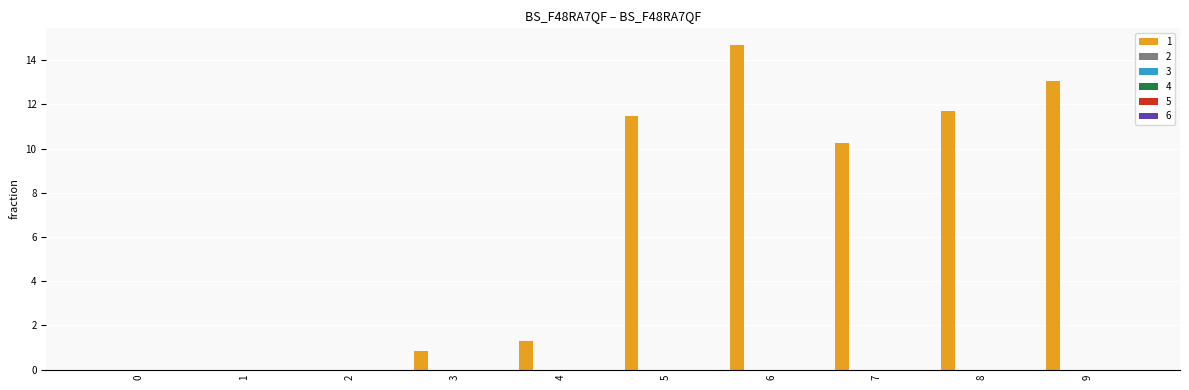

What is the sum of all values?

63.3